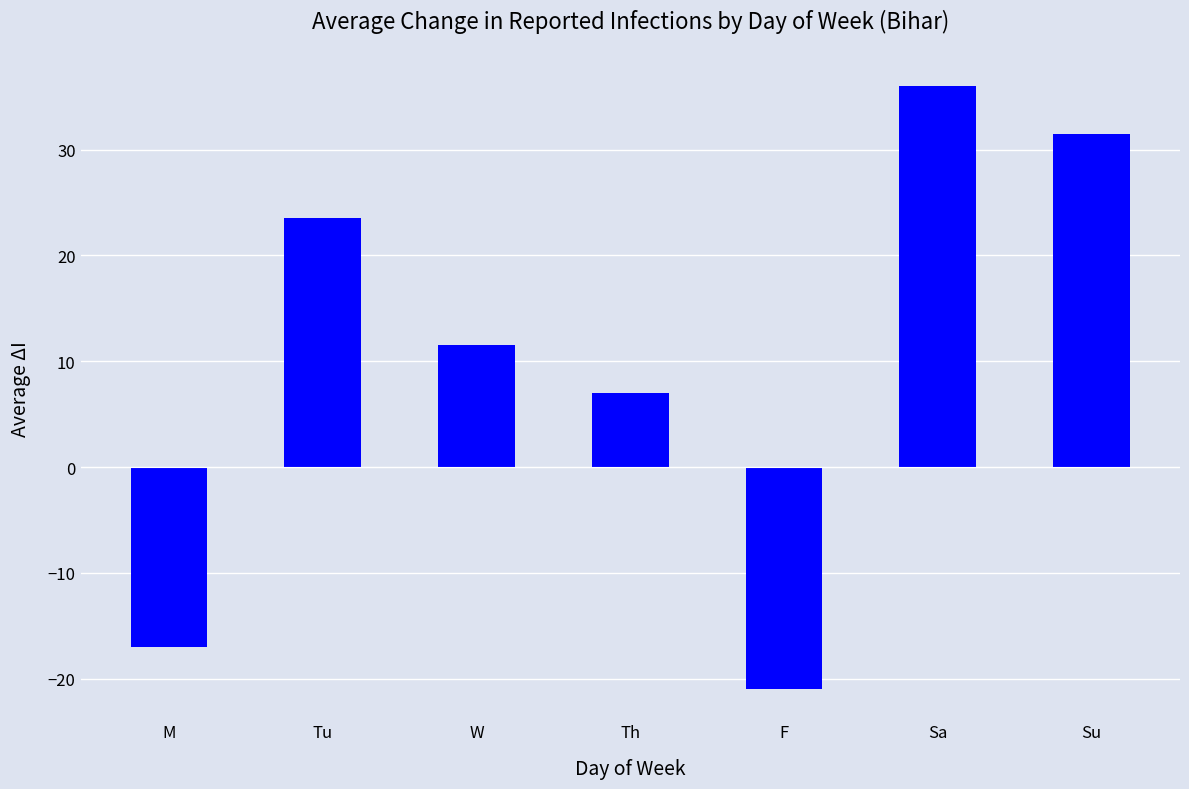

What is the maximum value shown in the chart?

36.0